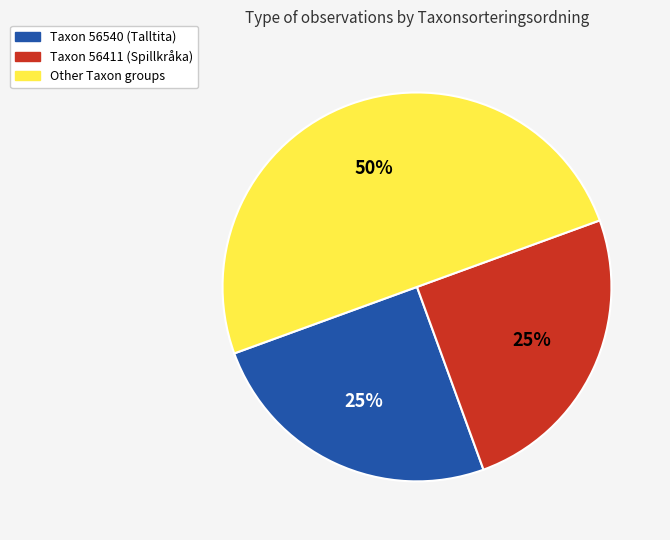

To the nearest percent, what is the difference between the largest and smallest slice percentages?

25%